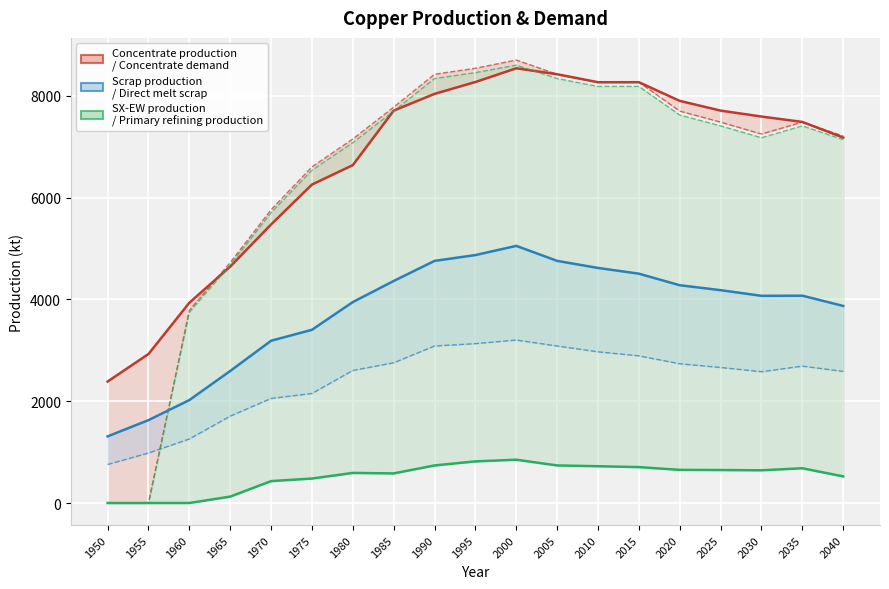

Reading left to right, what are all the values shown in this chart?

Concentrate production: 1950=2385.7	1955=2926.2	1960=3933.3	1965=4643.5	1970=5470.3	1975=6254.7	1980=6636.1	1985=7706.8	1990=8035.4	1995=8268.6	2000=8538.1	2005=8420.8	2010=8264.3	2015=8264.6	2020=7897.6	2025=7706.8	2030=7590.1	2035=7484.2	2040=7176.7
Concentrate demand: 1950=0.0	1955=0.0	1960=3784.0	1965=4723.2	1970=5760.6	1975=6601.9	1980=7149.1	1985=7774.8	1990=8420.8	1995=8538.1	2000=8700.0	2005=8420.8	2010=8264.3	2015=8264.6	2020=7696.7	2025=7481.4	2030=7246.5	2035=7482.1	2040=7208.3
Scrap production: 1950=1308.7	1955=1627.9	1960=2021.8	1965=2593.1	1970=3186.9	1975=3401.8	1980=3946.5	1985=4360.8	1990=4755.4	1995=4869.5	2000=5050.0	2005=4755.4	2010=4616.8	2015=4503.9	2020=4276.9	2025=4180.1	2030=4069.4	2035=4071.8	2040=3870.2
Direct melt scrap: 1950=756.1	1955=981.9	1960=1257.2	1965=1705.9	1970=2053.6	1975=2150.8	1980=2603.1	1985=2753.6	1990=3083.2	1995=3130.0	2000=3200.0	2005=3083.2	2010=2969.1	2015=2890.1	2020=2734.3	2025=2661.8	2030=2578.2	2035=2688.1	2040=2584.9
SX-EW production: 1950=0.0	1955=0.0	1960=0.0	1965=125.5	1970=429.7	1975=480.3	1980=590.9	1985=581.2	1990=737.6	1995=817.4	2000=850.0	2005=737.6	2010=722.4	2015=704.9	2020=650.8	2025=647.3	2030=642.4	2035=682.0	2040=522.7
Primary refining production: 1950=0.0	1955=0.0	1960=3746.1	1965=4675.9	1970=5703.0	1975=6535.9	1980=7077.6	1985=7697.0	1990=8336.6	1995=8452.7	2000=8600.0	2005=8336.6	2010=8181.7	2015=8182.0	2020=7619.8	2025=7406.6	2030=7174.0	2035=7407.3	2040=7136.2